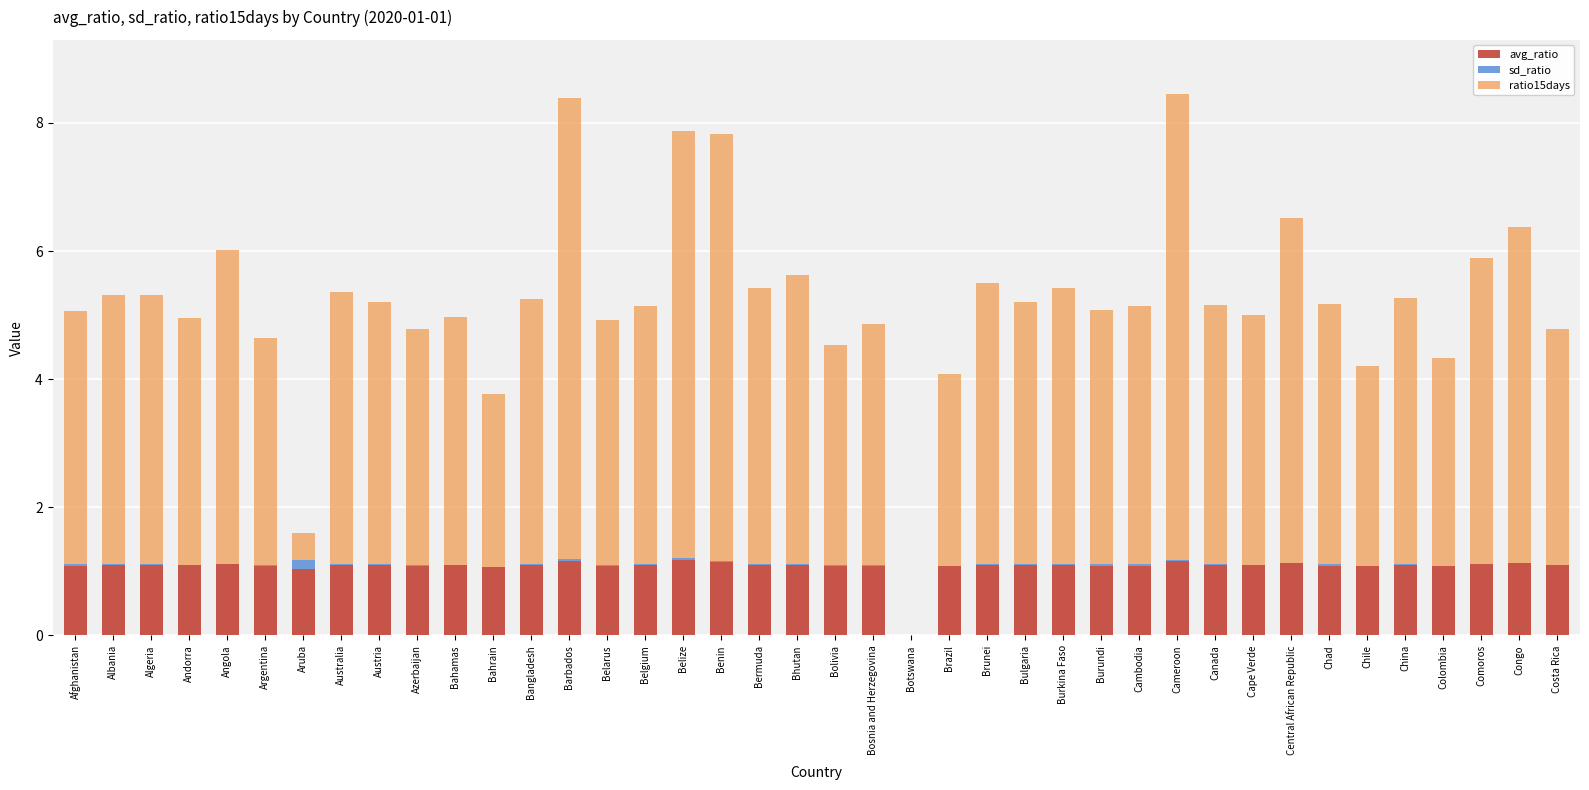

True or false: avg_ratio has a value of 1.4 at Aruba.

False